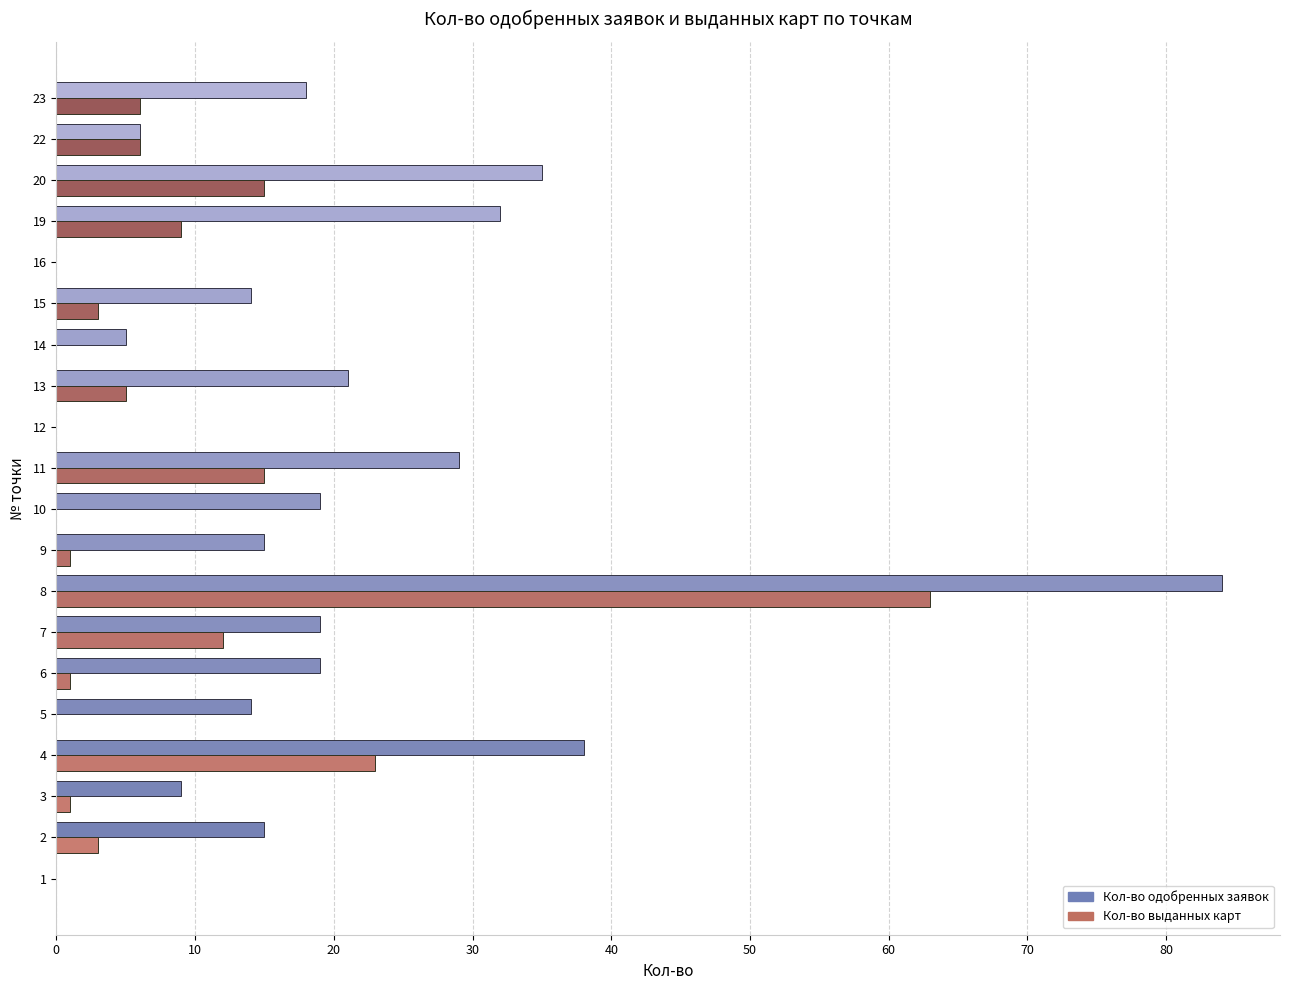

How many distinct data groups are displayed?

2